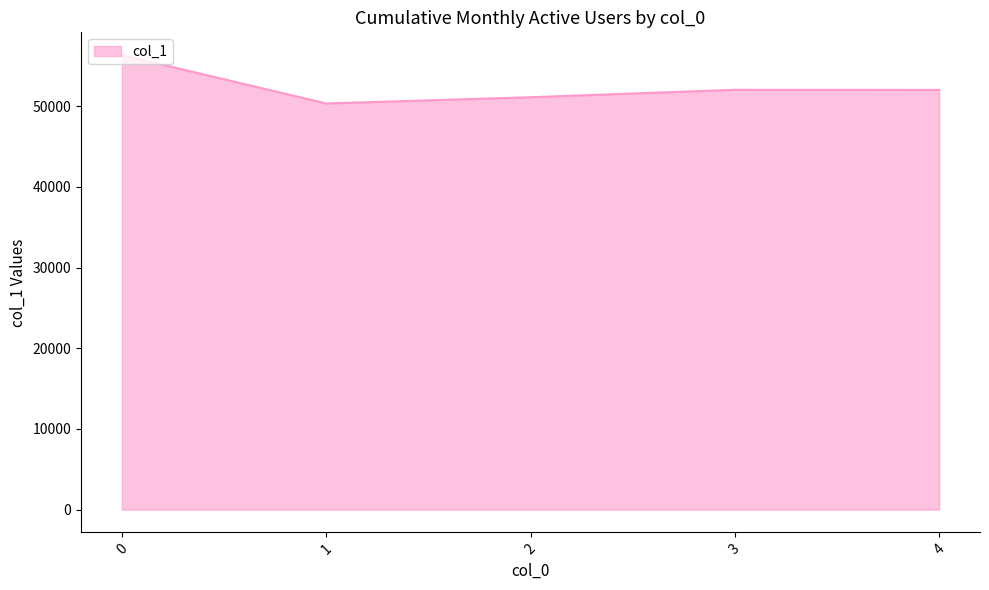

Which has a higher value, 2 or 4?

4